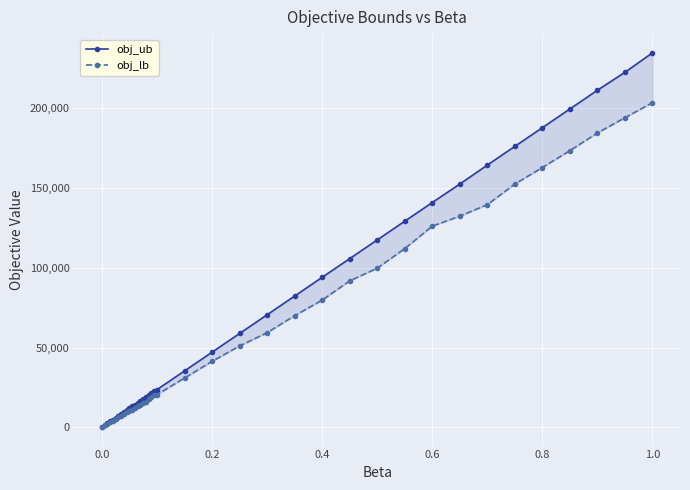

Is the value of obj_ub at 28 greater than the value of obj_lb at 20?

Yes